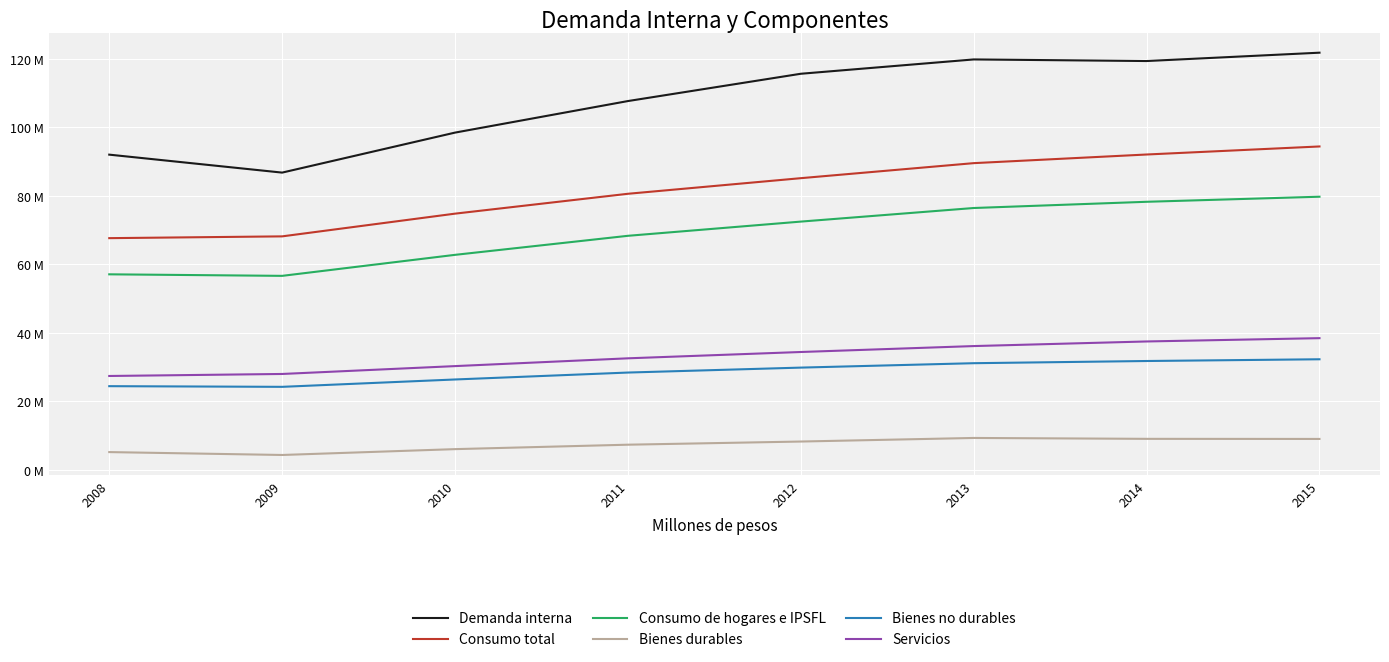

What are all the series names shown in the legend?

Demanda interna, Consumo total, Consumo de hogares e IPSFL, Bienes durables, Bienes no durables, Servicios